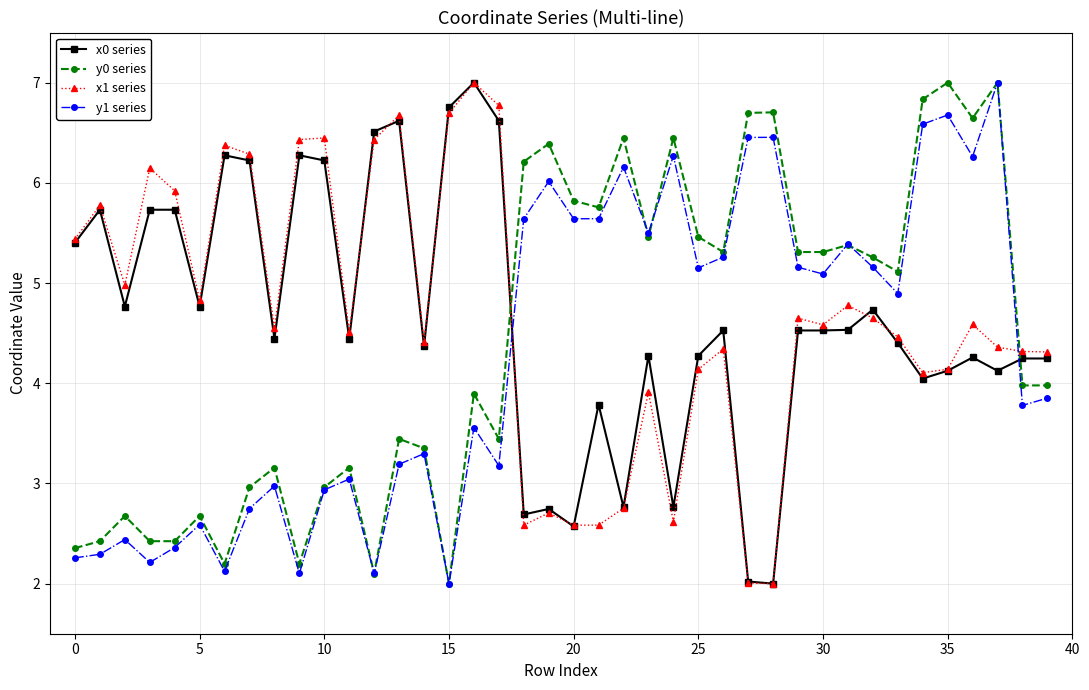

True or false: x1 series has more than 0 points higher than both neighbors.

True